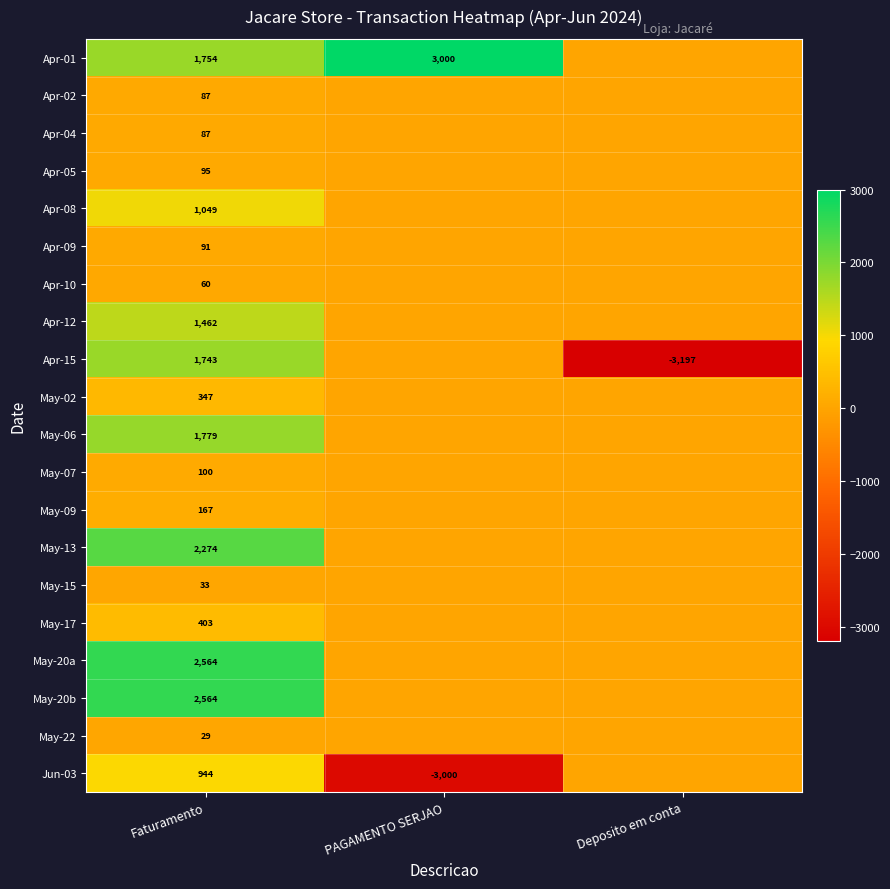

What is the total value across all series at Faturamento?

17632